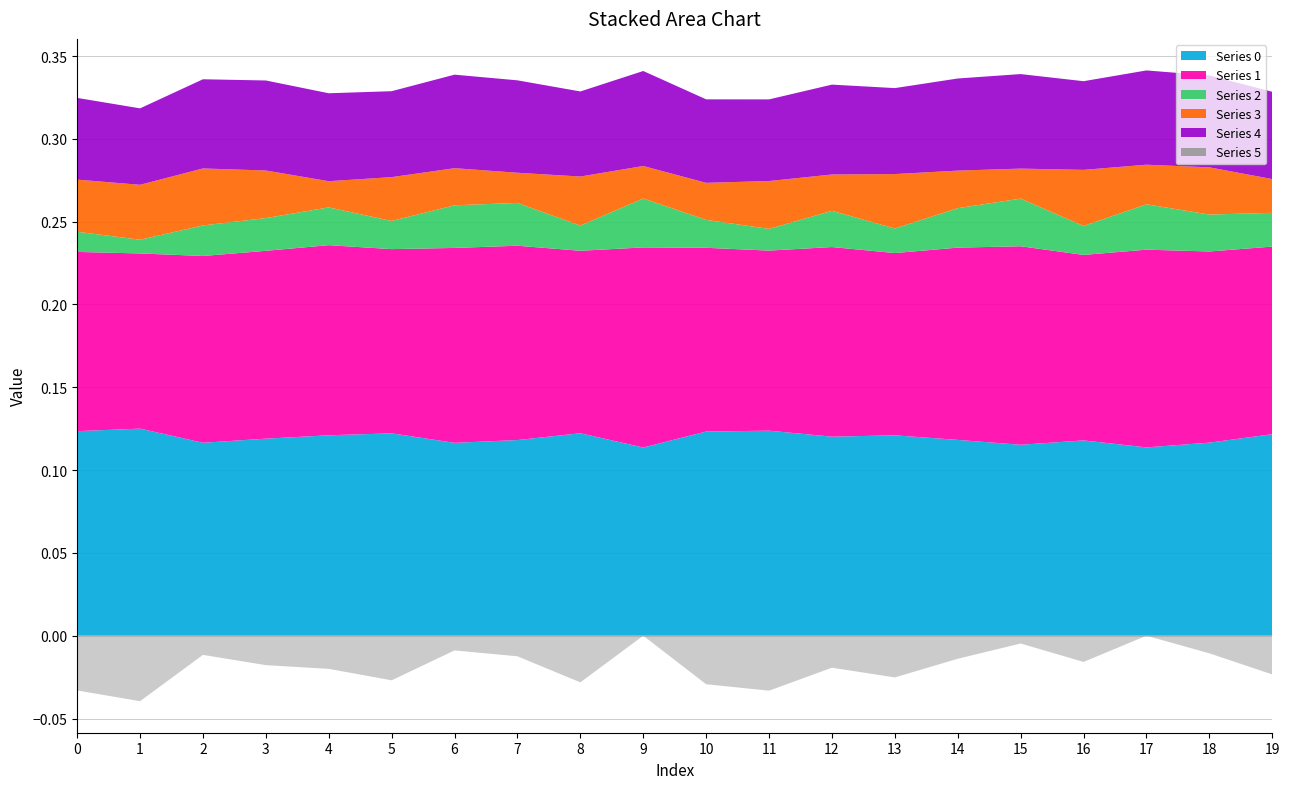

Reading right to left, extract all data points from this chart.

0: 0.1	0.1	0.1	0.1	0.1	0.1	0.1	0.1	0.1	0.1	0.1	0.1	0.1	0.1	0.1	0.1	0.1	0.1	0.1	0.1
1: 0.1	0.1	0.1	0.1	0.1	0.1	0.1	0.1	0.1	0.1	0.1	0.1	0.1	0.1	0.1	0.1	0.1	0.1	0.1	0.1
2: 0.0	0.0	0.0	0.0	0.0	0.0	0.0	0.0	0.0	0.0	0.0	0.0	0.0	0.0	0.0	0.0	0.0	0.0	0.0	0.0
3: 0.0	0.0	0.0	0.0	0.0	0.0	0.0	0.0	0.0	0.0	0.0	0.0	0.0	0.0	0.0	0.0	0.0	0.0	0.0	0.0
4: 0.1	0.1	0.1	0.1	0.1	0.1	0.1	0.1	0.0	0.1	0.1	0.1	0.1	0.1	0.1	0.1	0.1	0.1	0.0	0.0
5: -0.0	-0.0	0.0	-0.0	-0.0	-0.0	-0.0	-0.0	-0.0	-0.0	0.0	-0.0	-0.0	-0.0	-0.0	-0.0	-0.0	-0.0	-0.0	-0.0